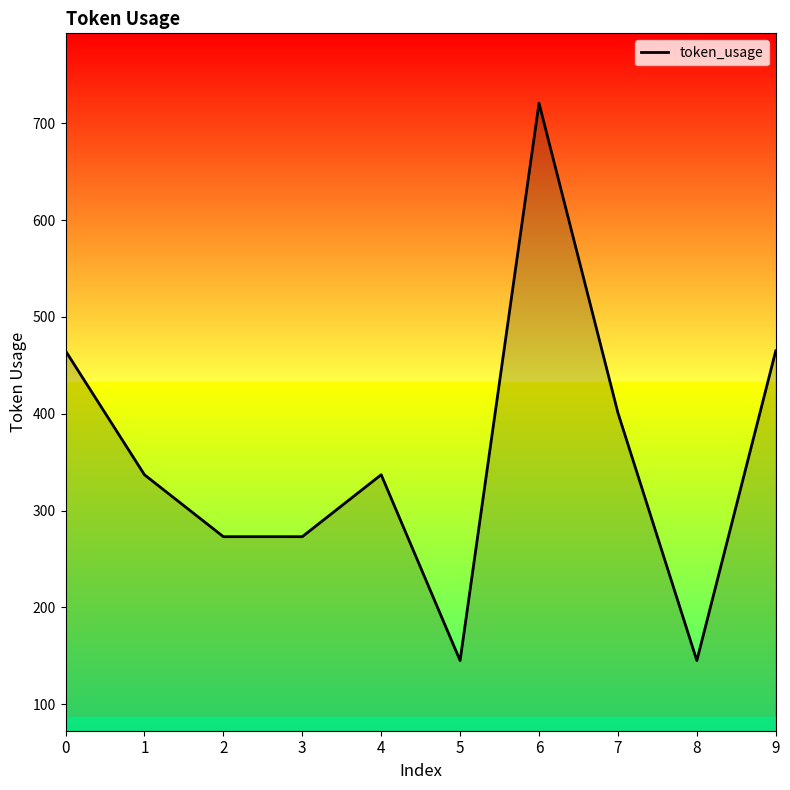

The value at 5 is 95. True or false?

False